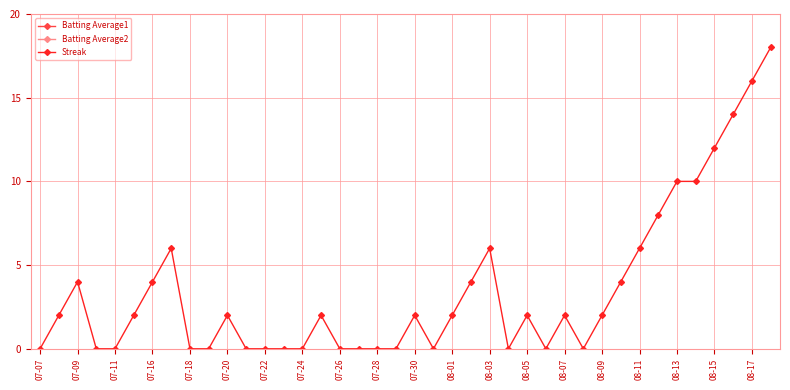

Which series has the widest spread of values?

Streak